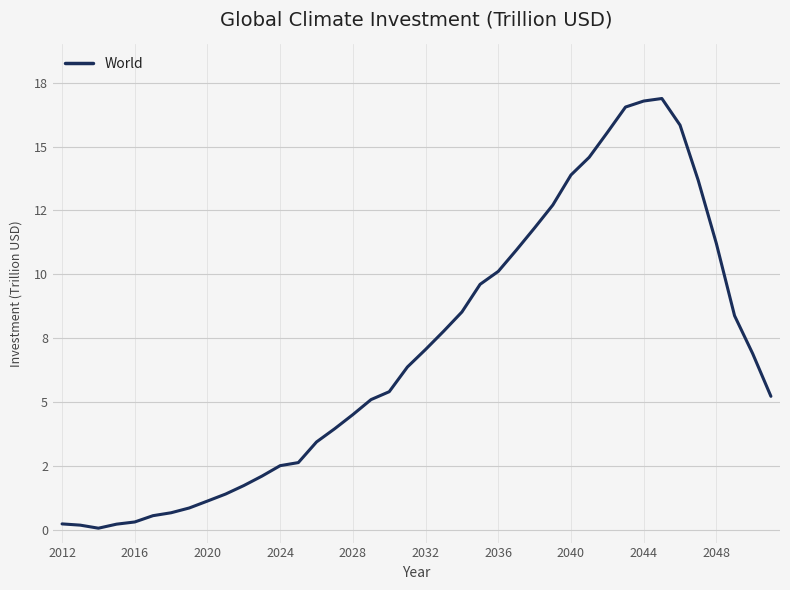

True or false: there are more than 1 points higher than both neighbors.

False